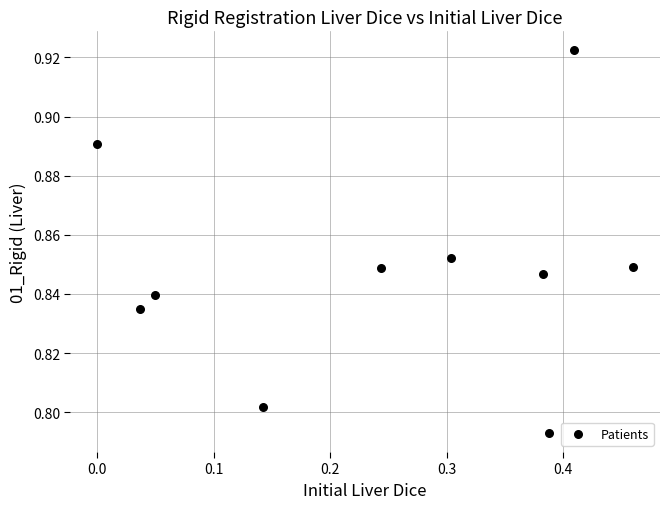

What is the range of X values (max minus min)?

0.5